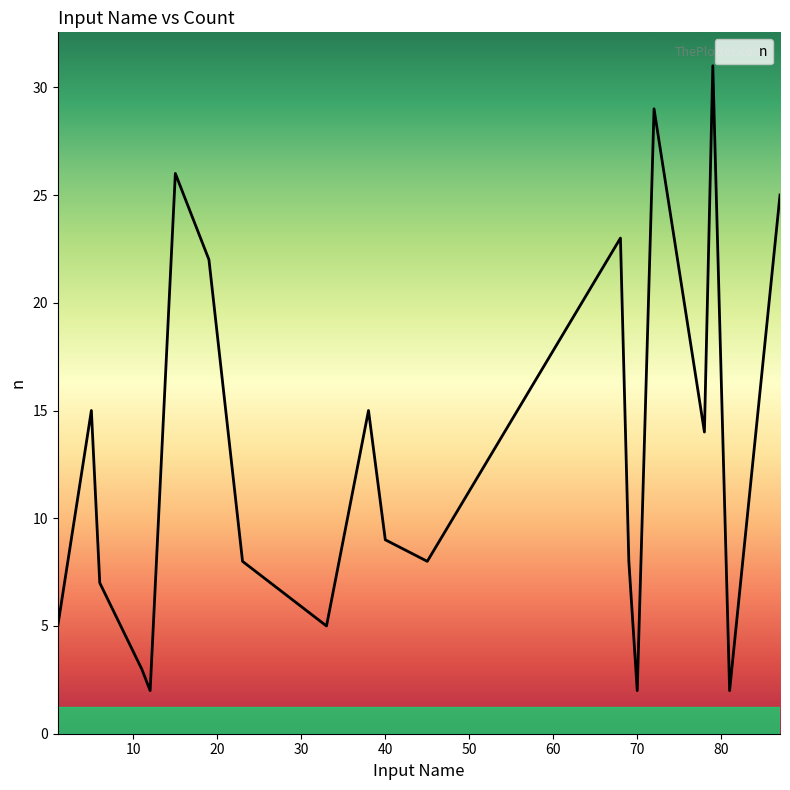

What is the greatest value displayed?

31